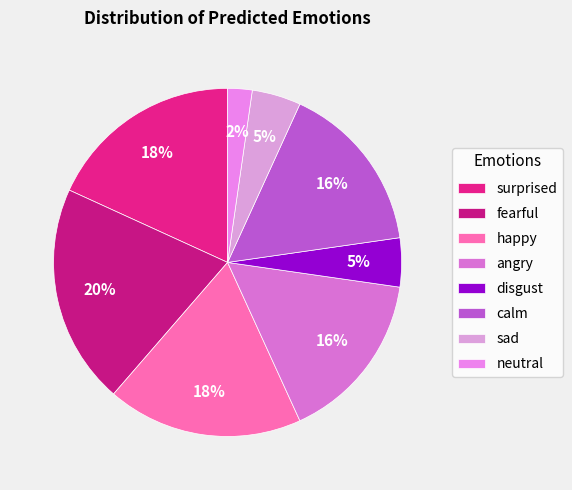

To the nearest percent, what portion does neutral represent?

2%